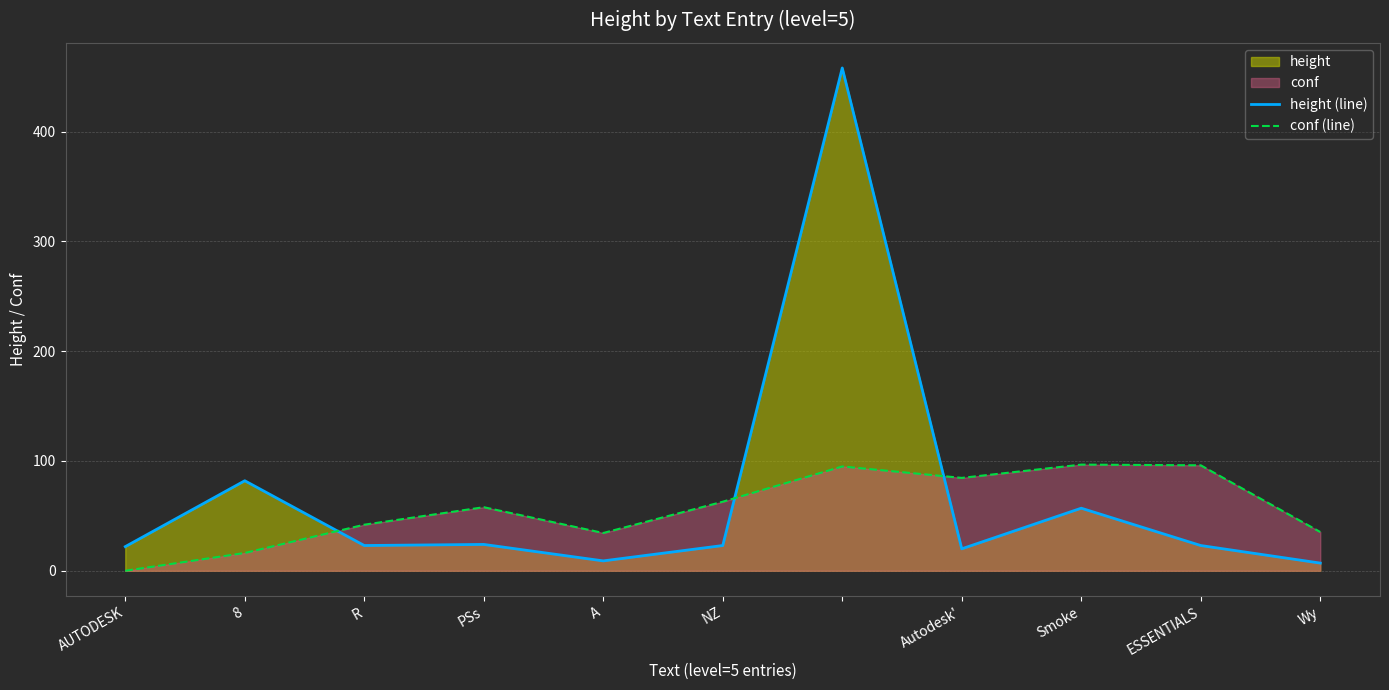

Rank the series at 8 from lowest to highest value.

conf (line), height (line)